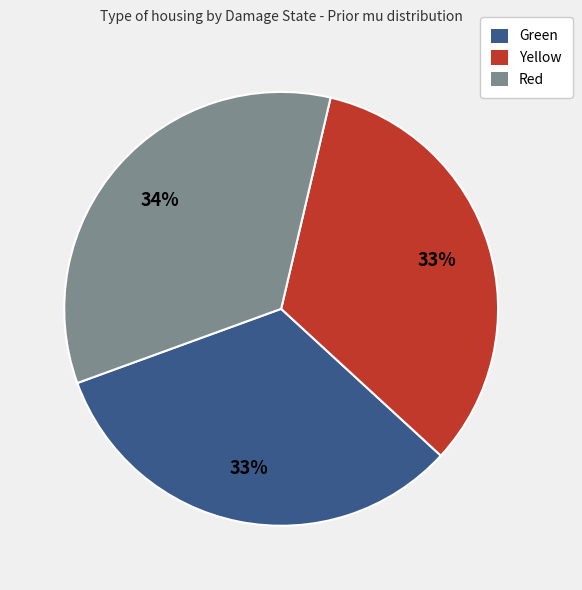

To the nearest percent, what percentage of the pie is Yellow?

33%